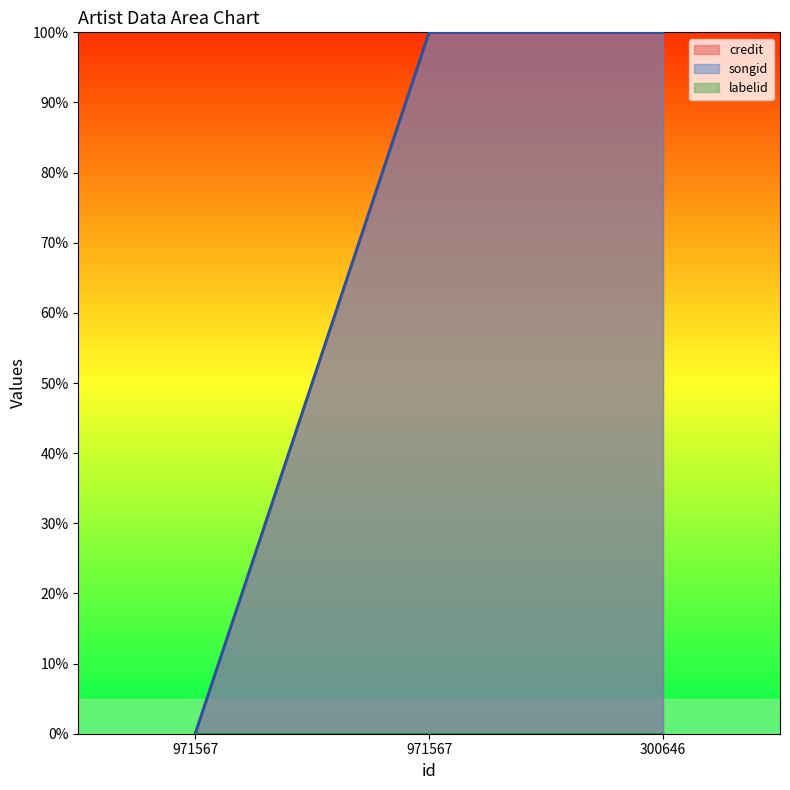

What is the difference between the credit values at 300646 and 971567?

100